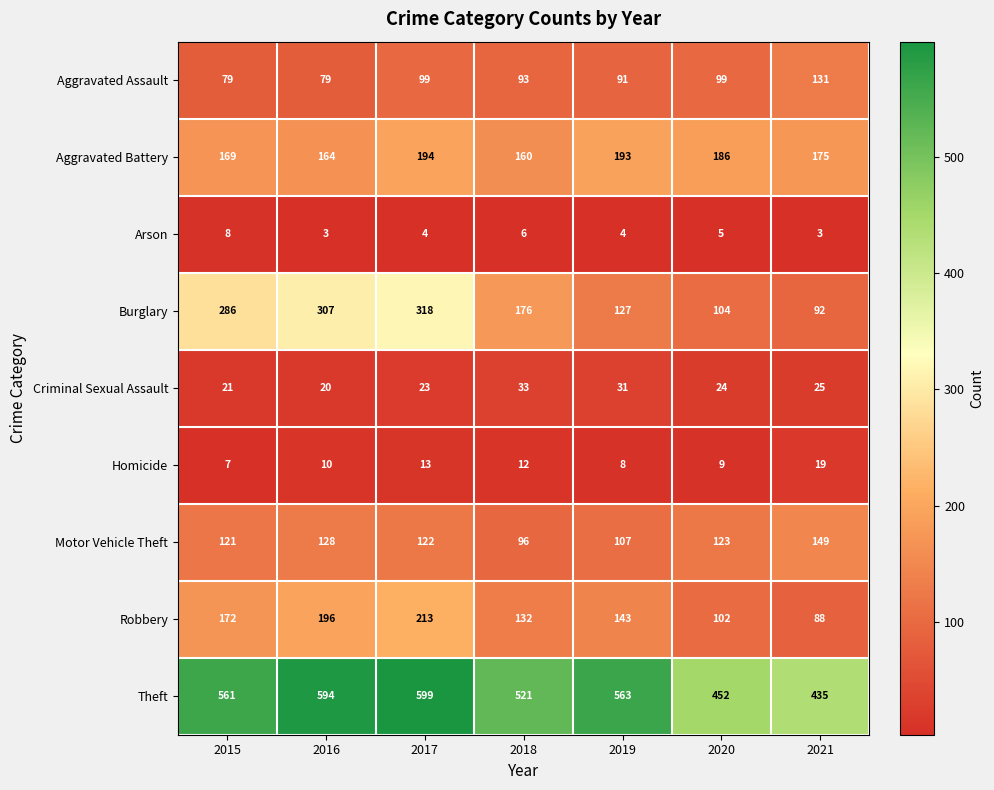

What is the spread (max minus min) of values at 2021?

432